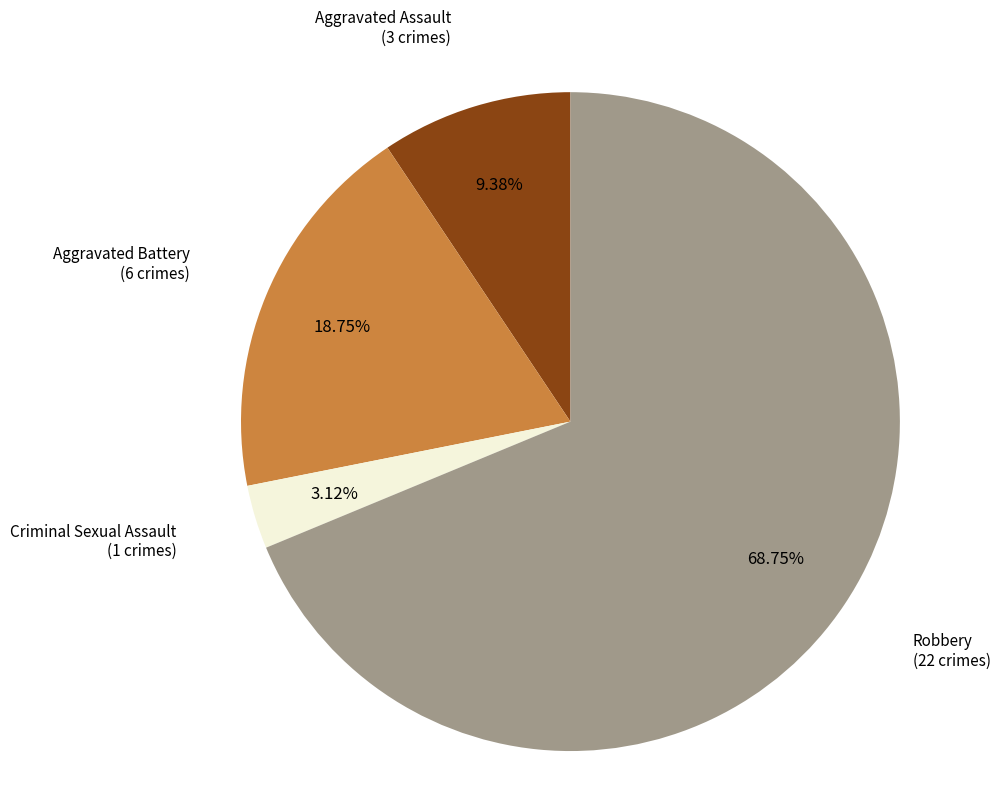

How many segments does this pie chart have?

4